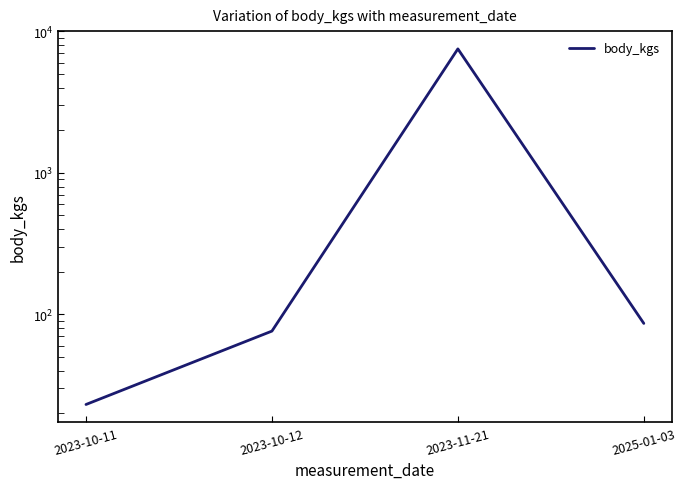

What is the difference between the second highest and minimum values?

63.1